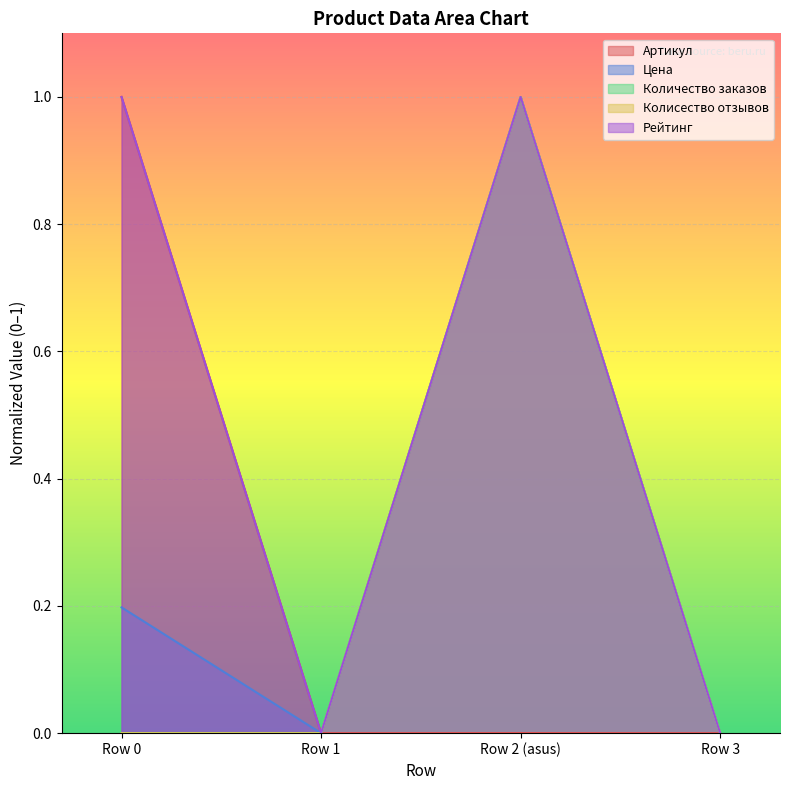

Which series has the largest total across all categories?

Рейтинг